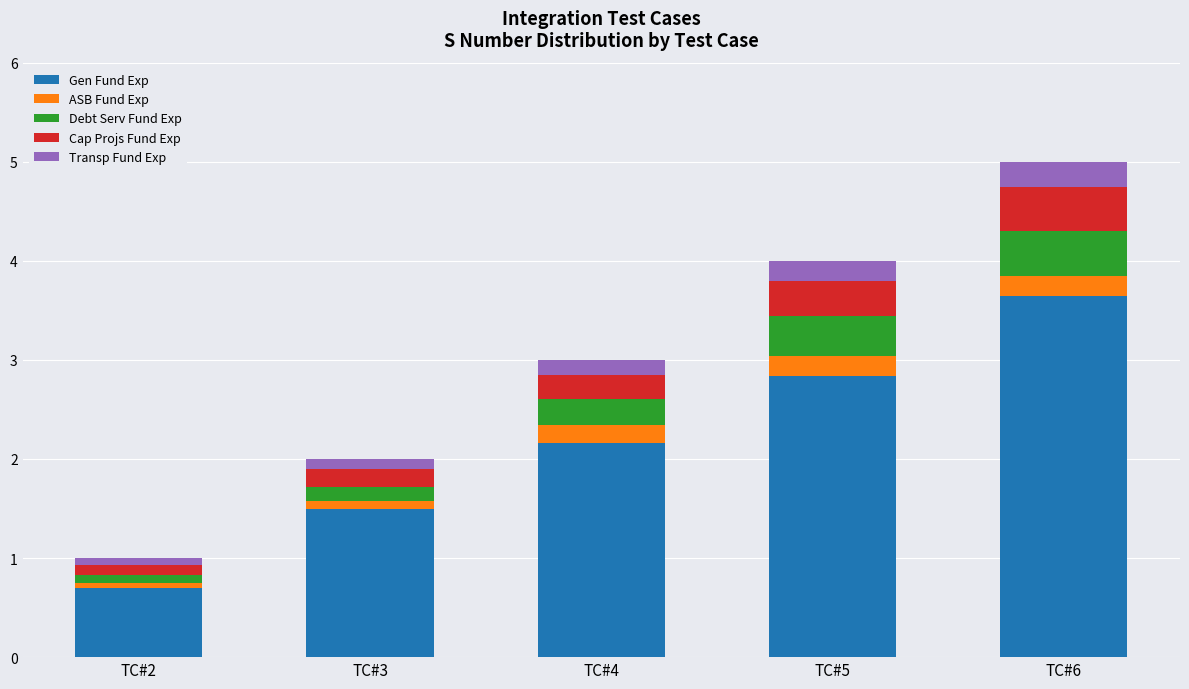

What is the total value across all series at TC#6?

5.0